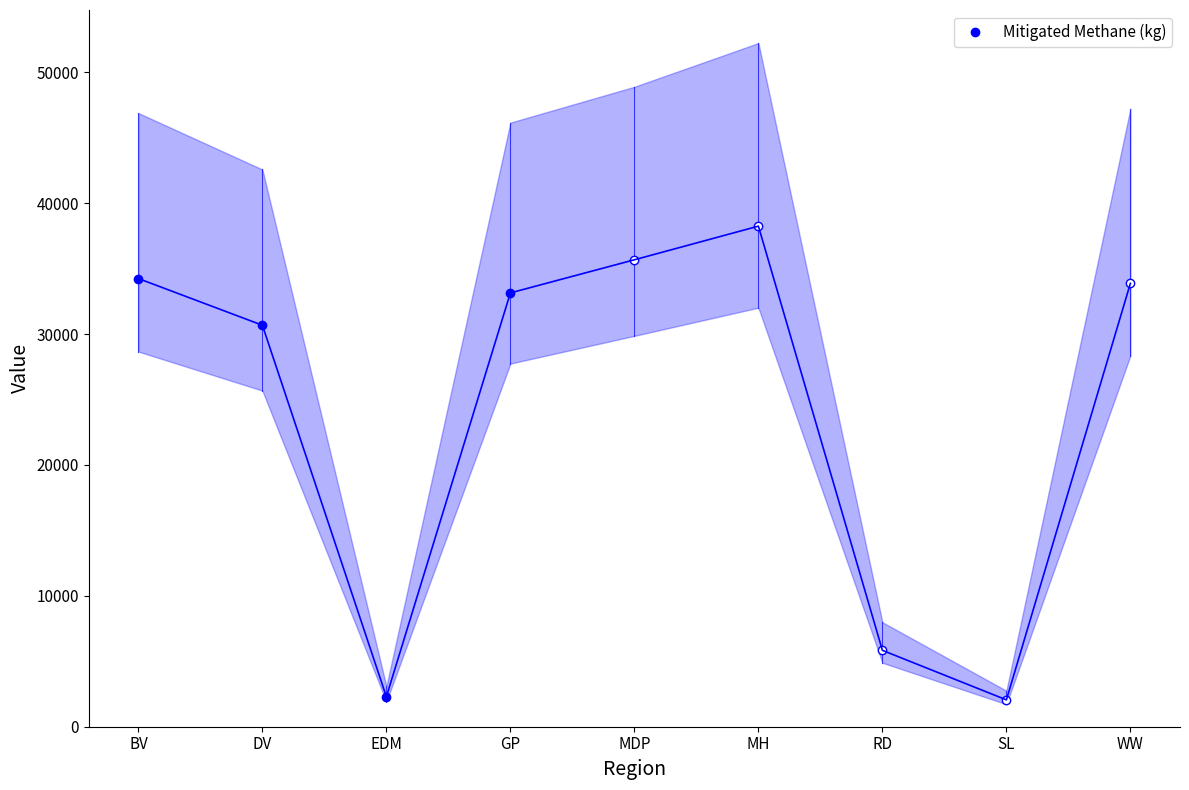

Is it true that the value at GP is 33139.7?

True